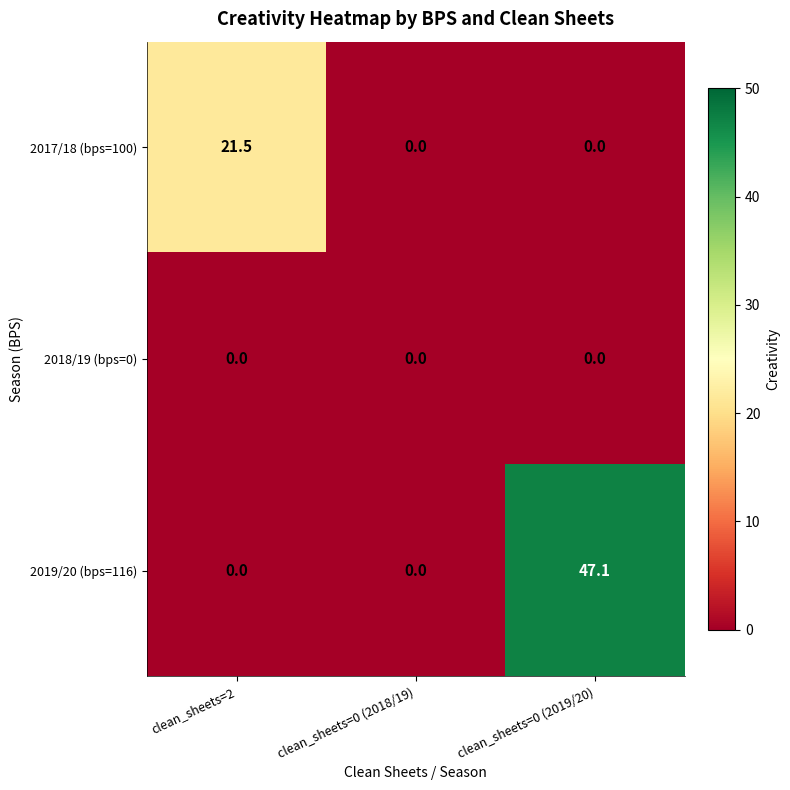

Which series changed the most between clean_sheets=0 (2018/19) and clean_sheets=0 (2019/20)?

2019/20 (bps=116)